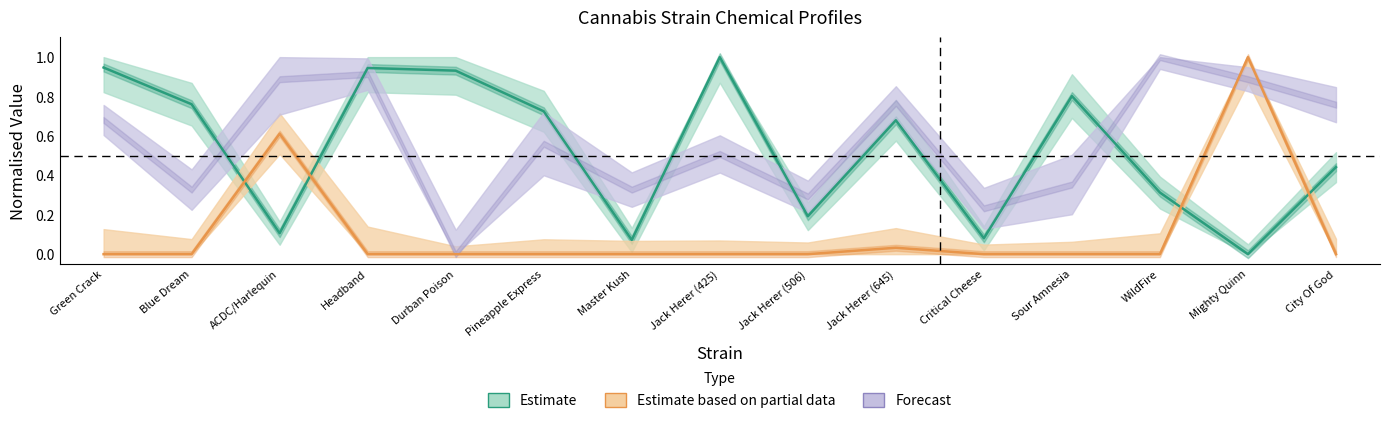

After their last crossing, which series has the higher values: Estimate or Estimate based on partial data?

Estimate